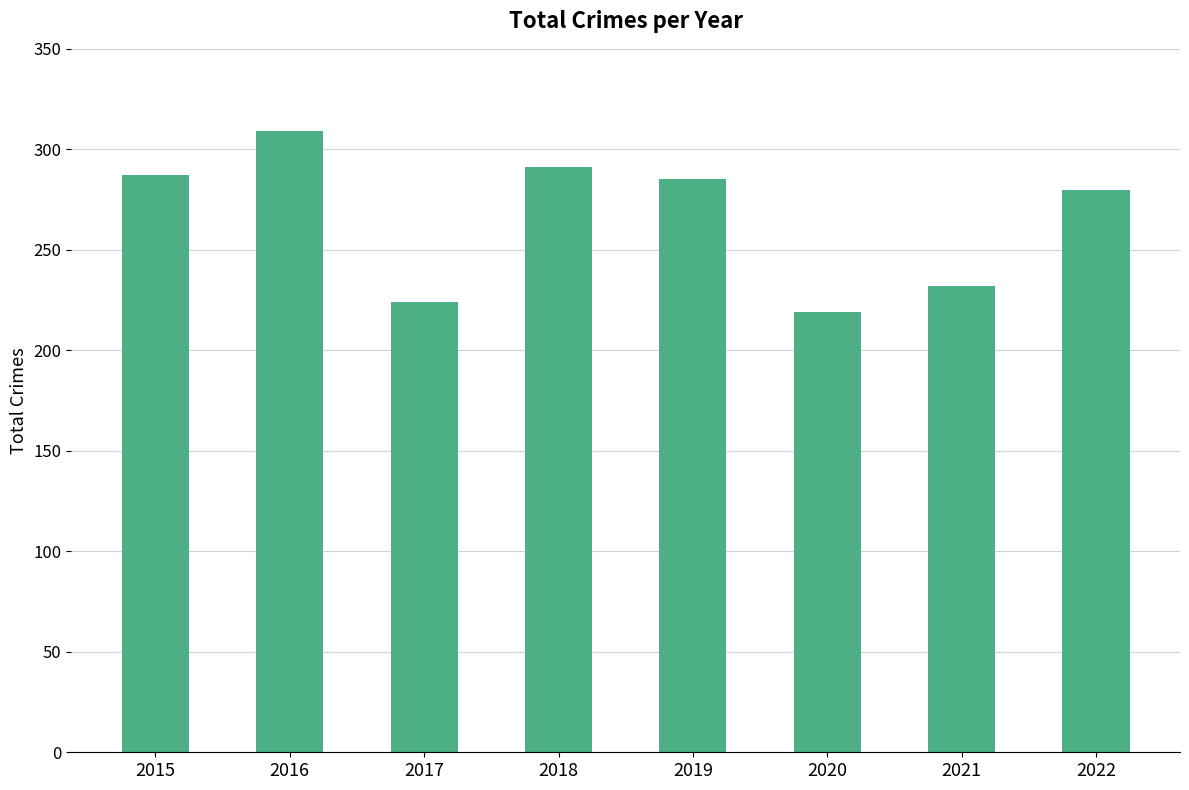

Reading left to right, what are all the values shown in this chart?

2015=287	2016=309	2017=224	2018=291	2019=285	2020=219	2021=232	2022=280